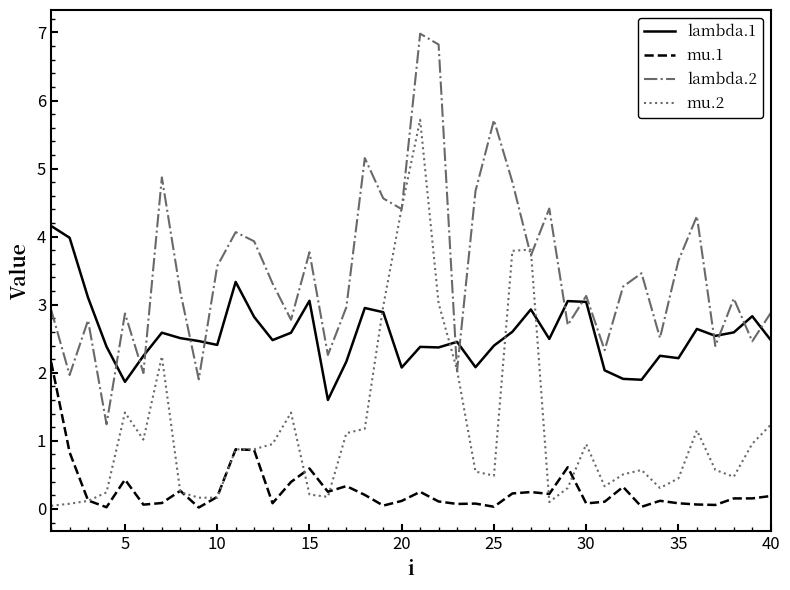

Rank the series by their maximum value, from highest to lowest.

lambda.2, mu.2, lambda.1, mu.1